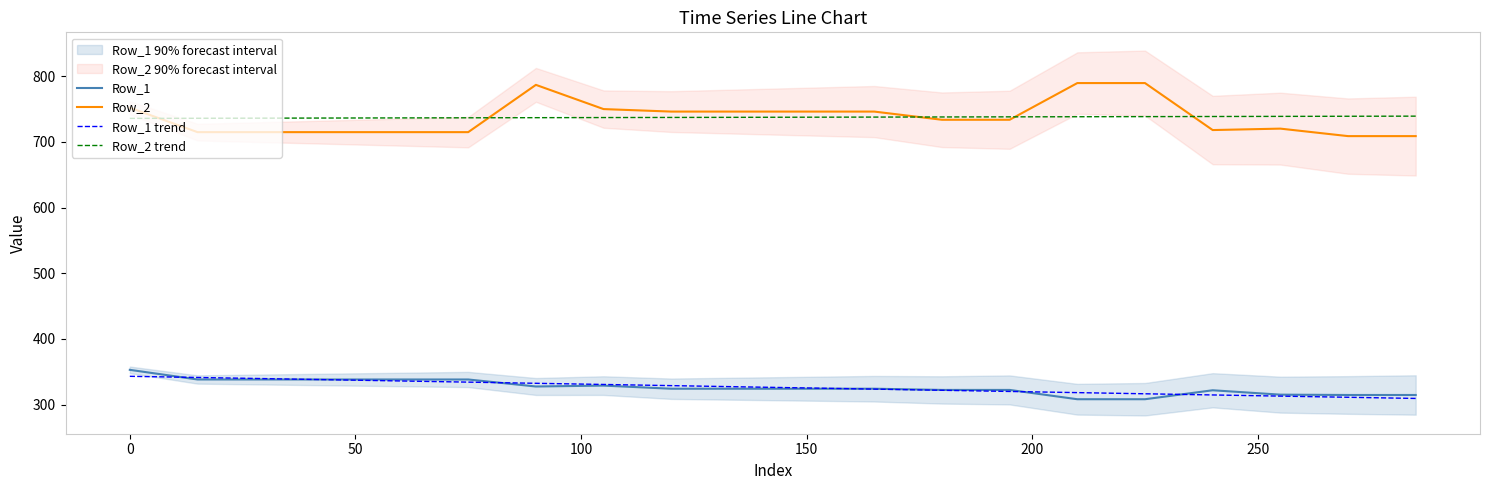

True or false: Row_1 and Row_2 trend cross at least once.

False